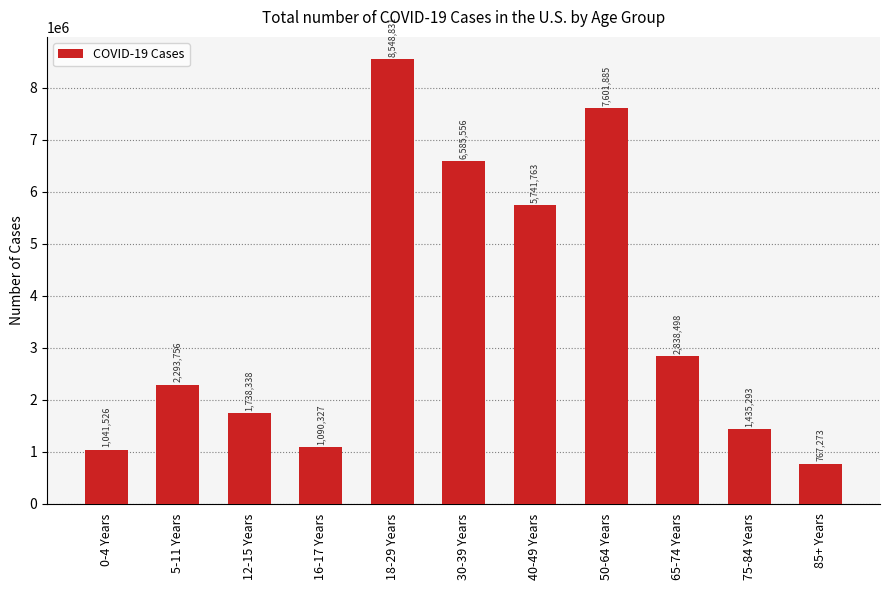

Rank the categories by value from highest to lowest.

18-29 Years, 50-64 Years, 30-39 Years, 40-49 Years, 65-74 Years, 5-11 Years, 12-15 Years, 75-84 Years, 16-17 Years, 0-4 Years, 85+ Years